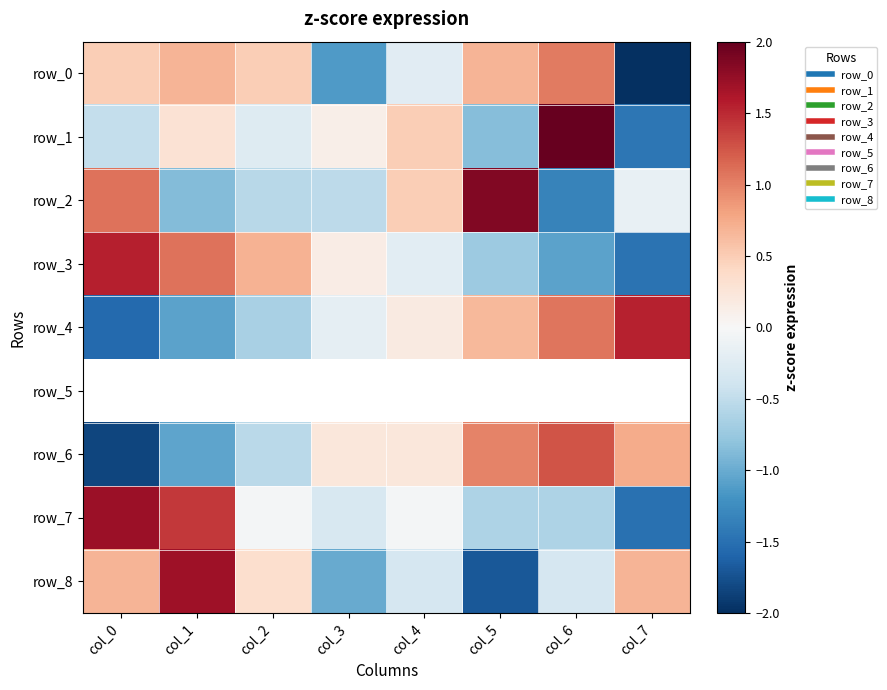

Where is row_8 nearest to the value 0?

col_4